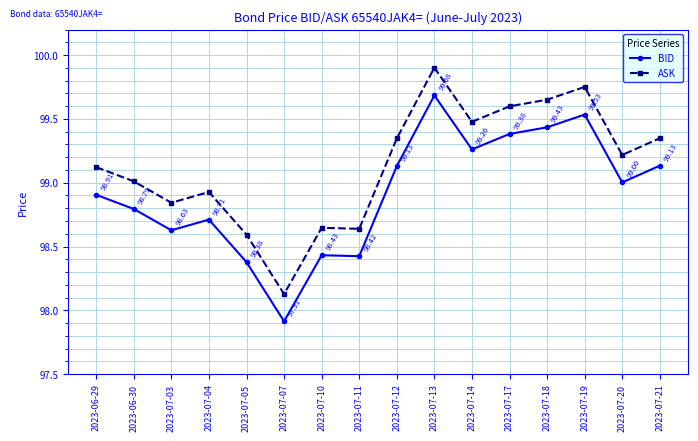

What is the difference between the maximum and minimum values in the ASK series?

1.8